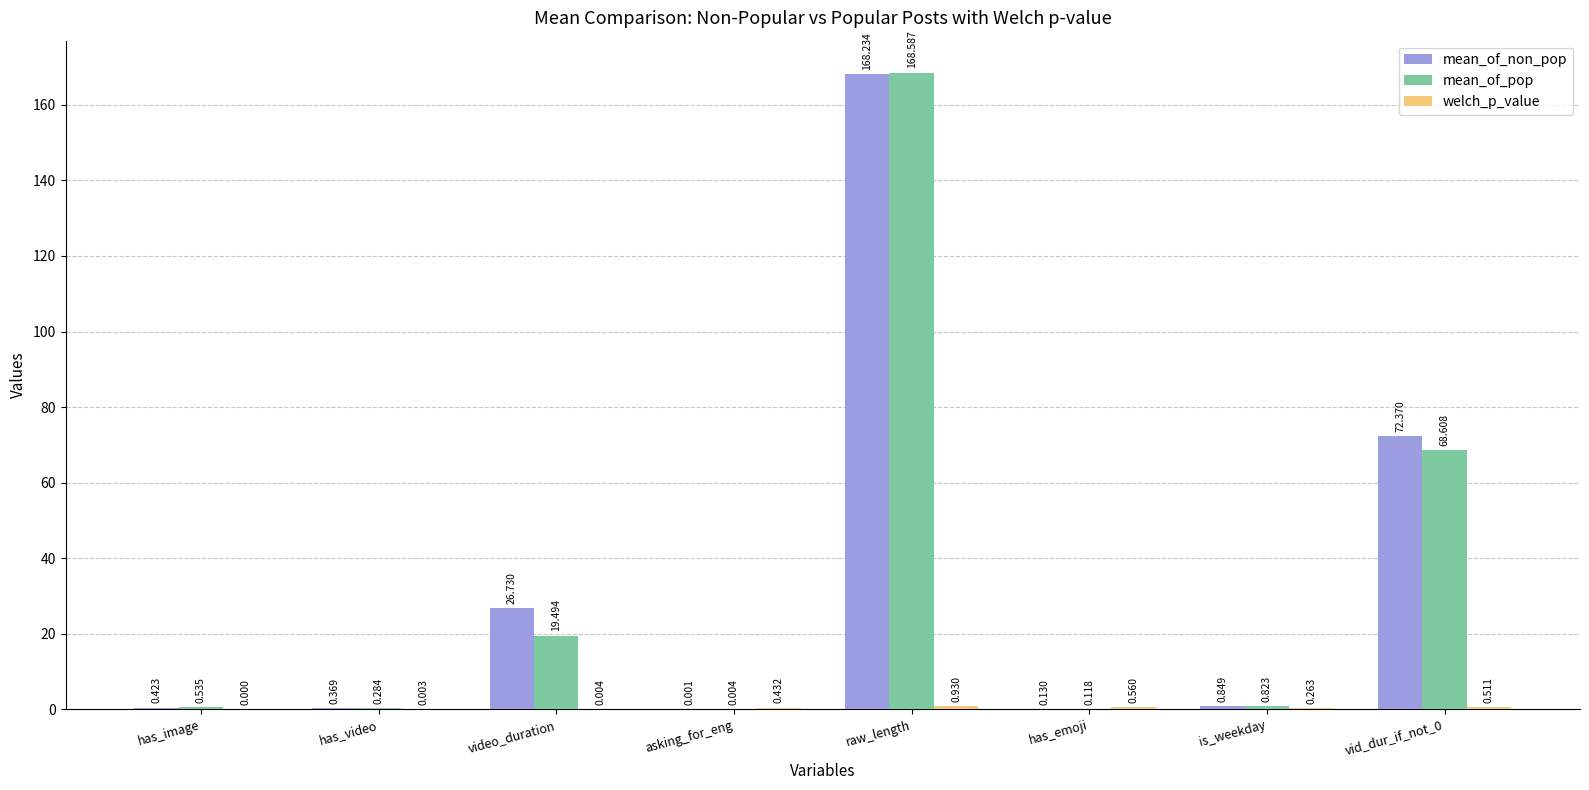

At which category is the sum across all series the highest?

raw_length